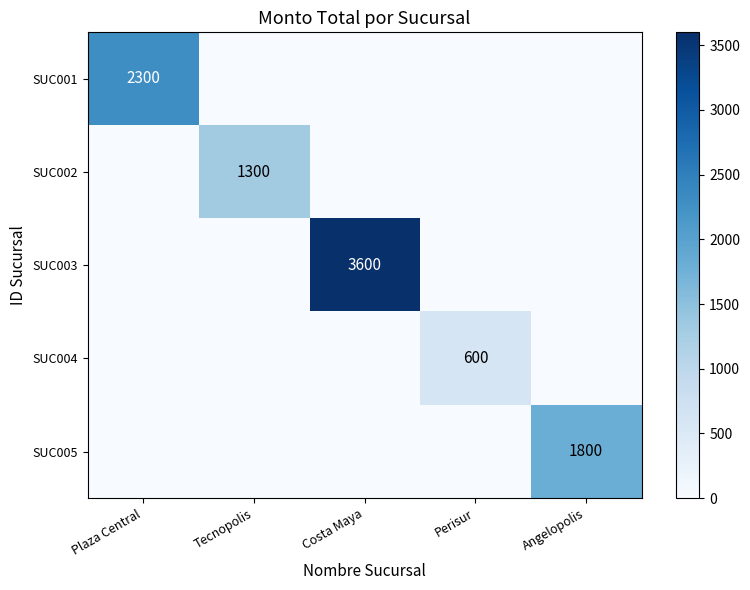

Which category has the highest value across all series?

Costa Maya